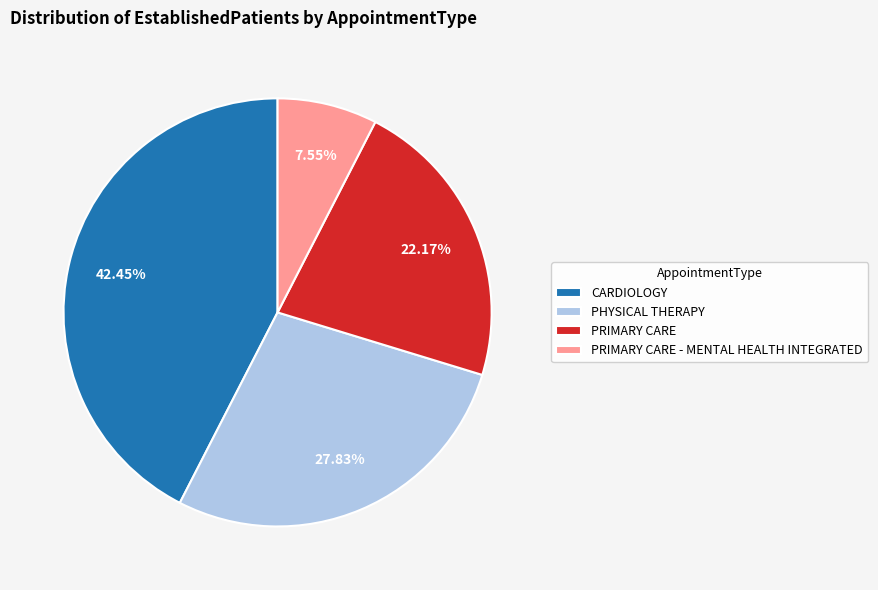

To the nearest percent, what is the combined percentage of PHYSICAL THERAPY and PRIMARY CARE - MENTAL HEALTH INTEGRATED?

35%